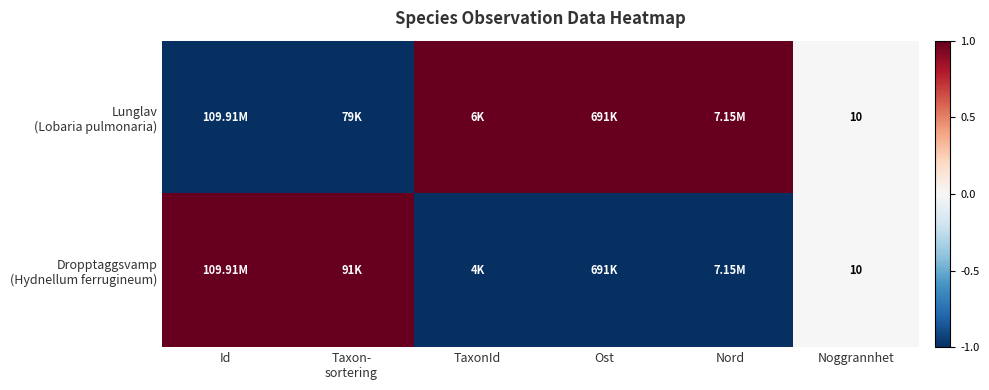

Is it true that Lunglav (Lobaria pulmonaria) equals 2 at Ost?

False